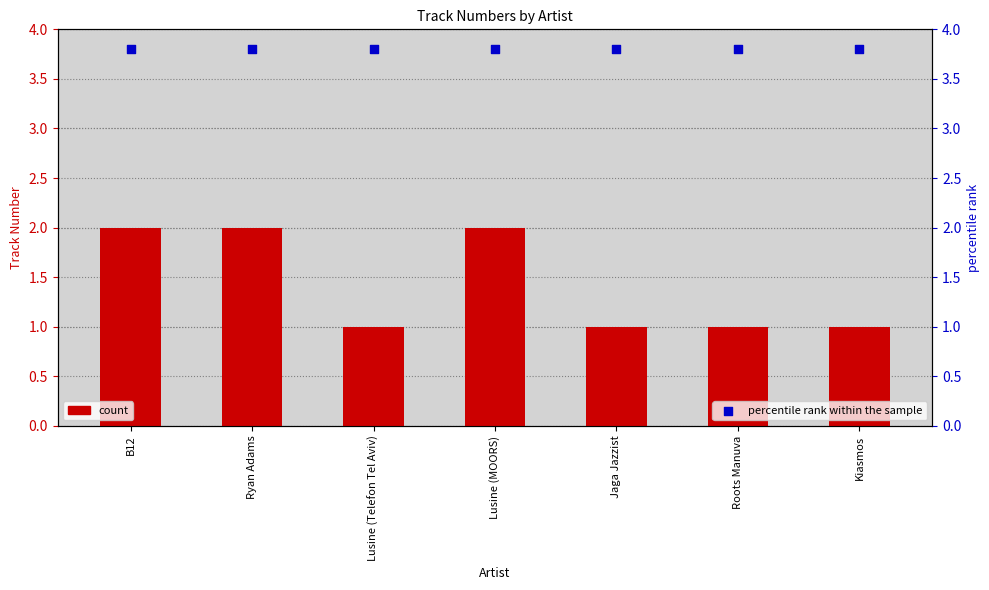

Is the value of percentile rank within the sample at B12 greater than the value of Track Number at Jaga Jazzist?

Yes